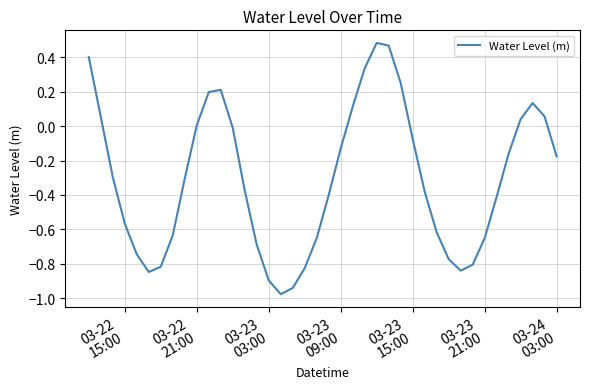

Does the chart have visible grid lines?

Yes